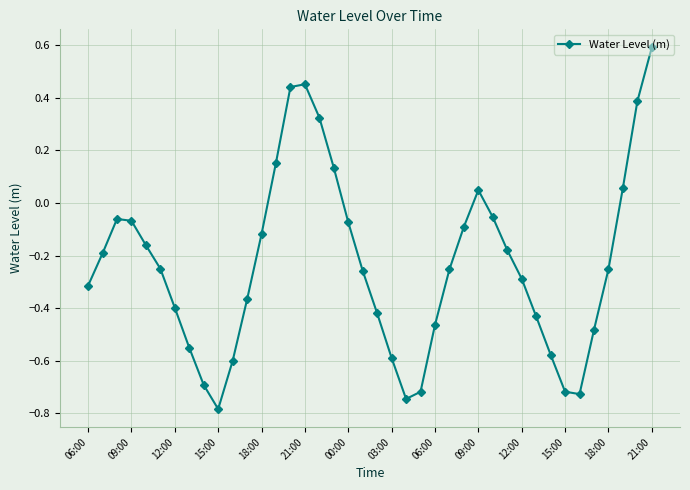

How many positive values are there?

9